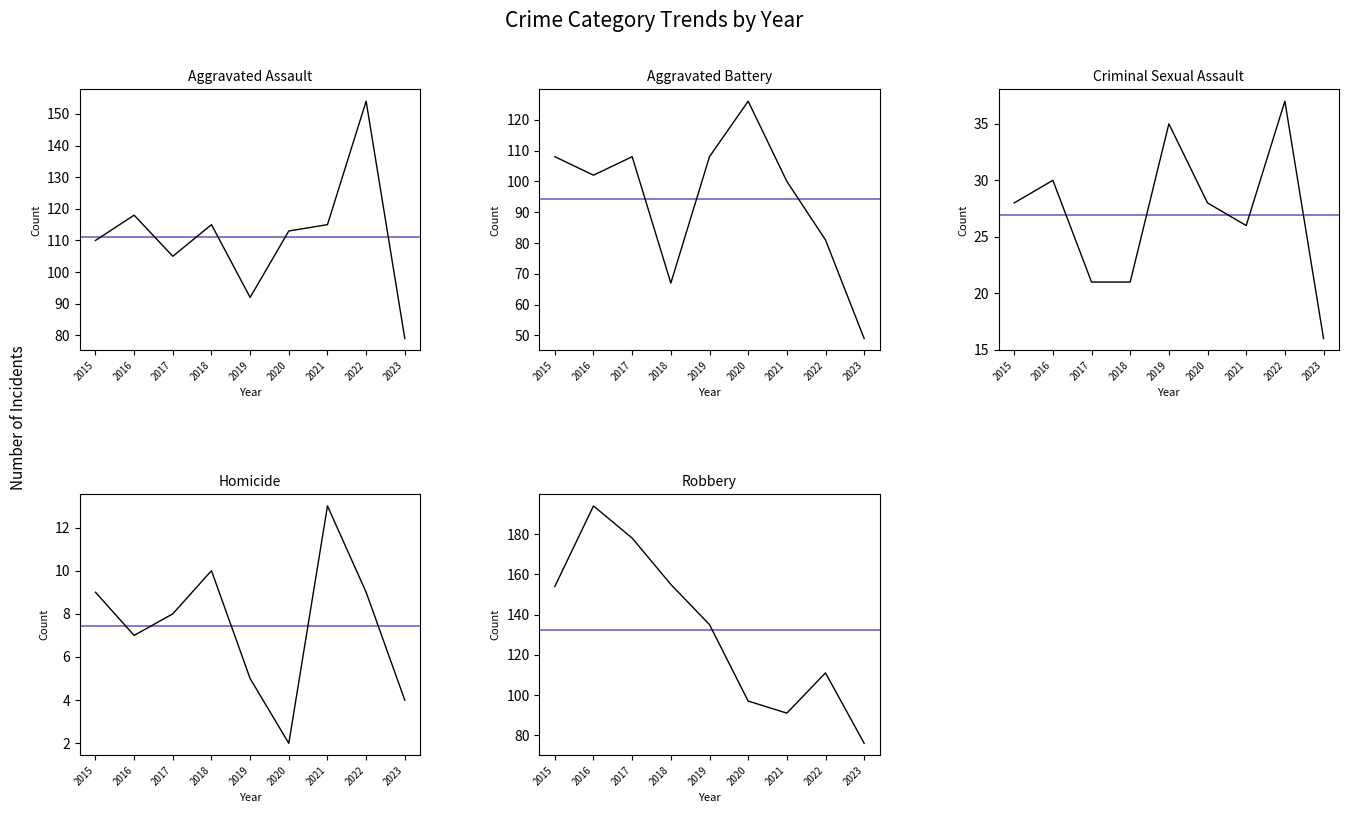

Which series has the largest range (max minus min)?

Robbery